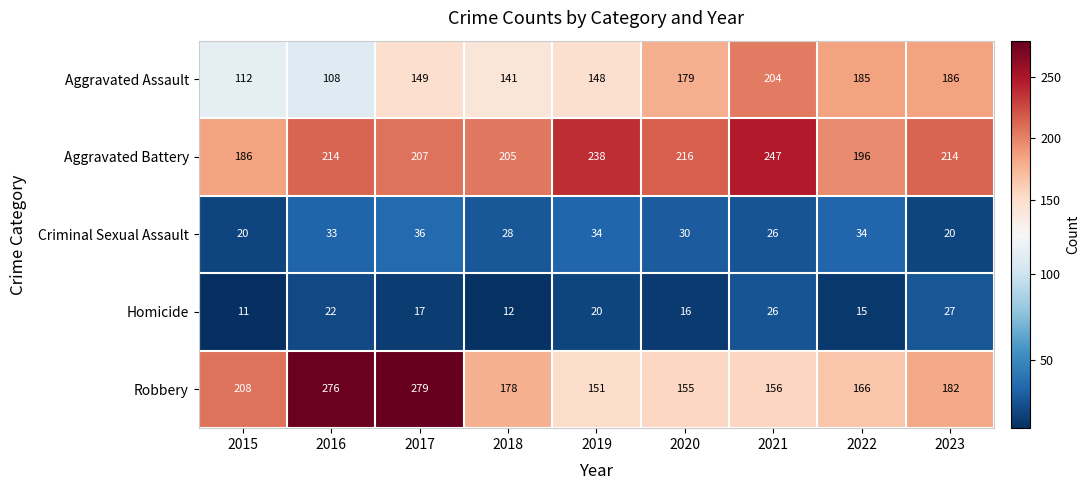

What is the total value across all series at 2015?

537